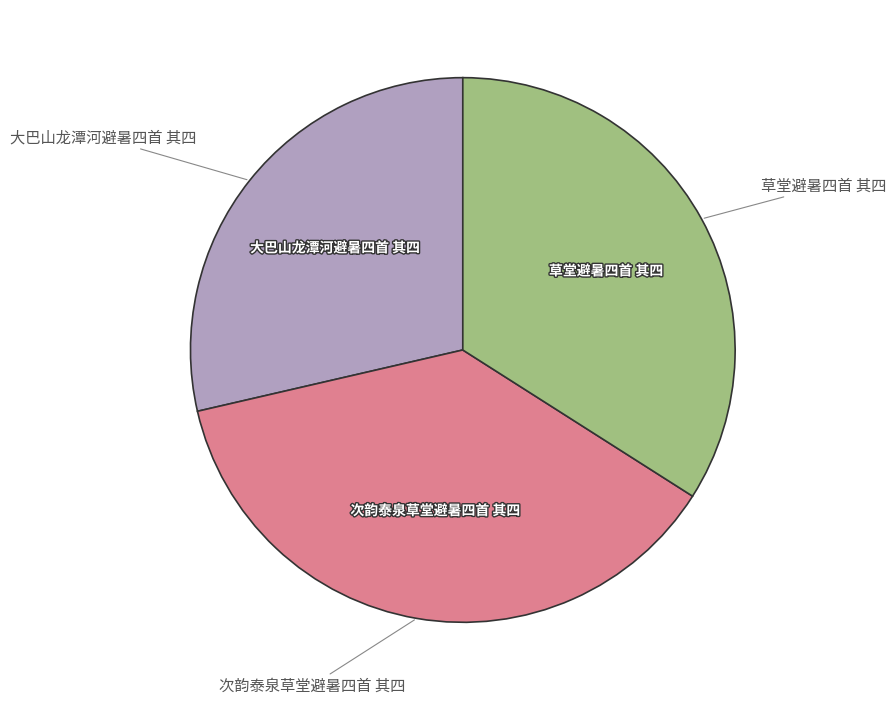

How many slices are in this pie chart?

3